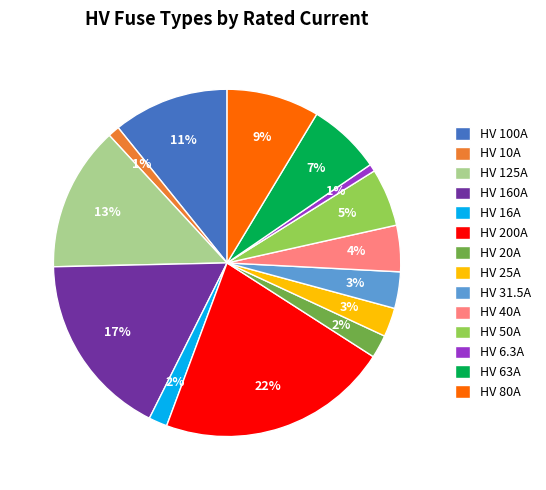

Combined, do HV 100A and HV 80A account for over 50%?

No